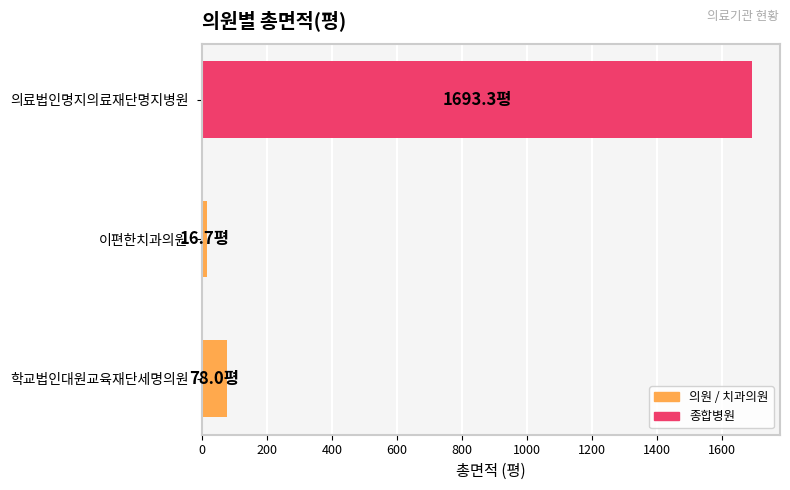

What is the average value?

596.0